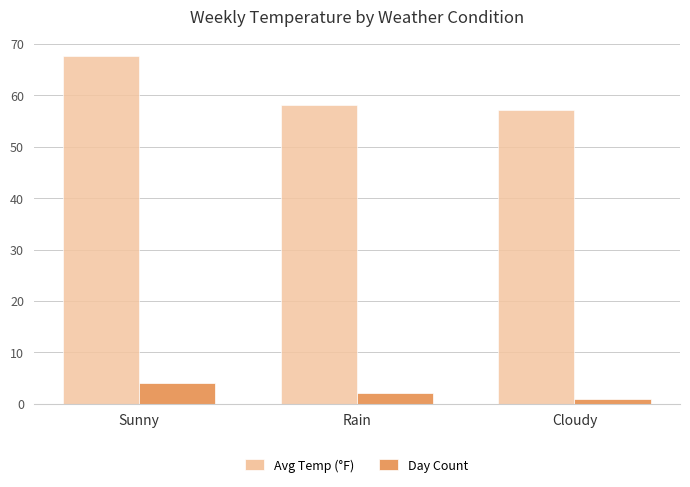

At which label does Day Count first exceed 2?

Sunny